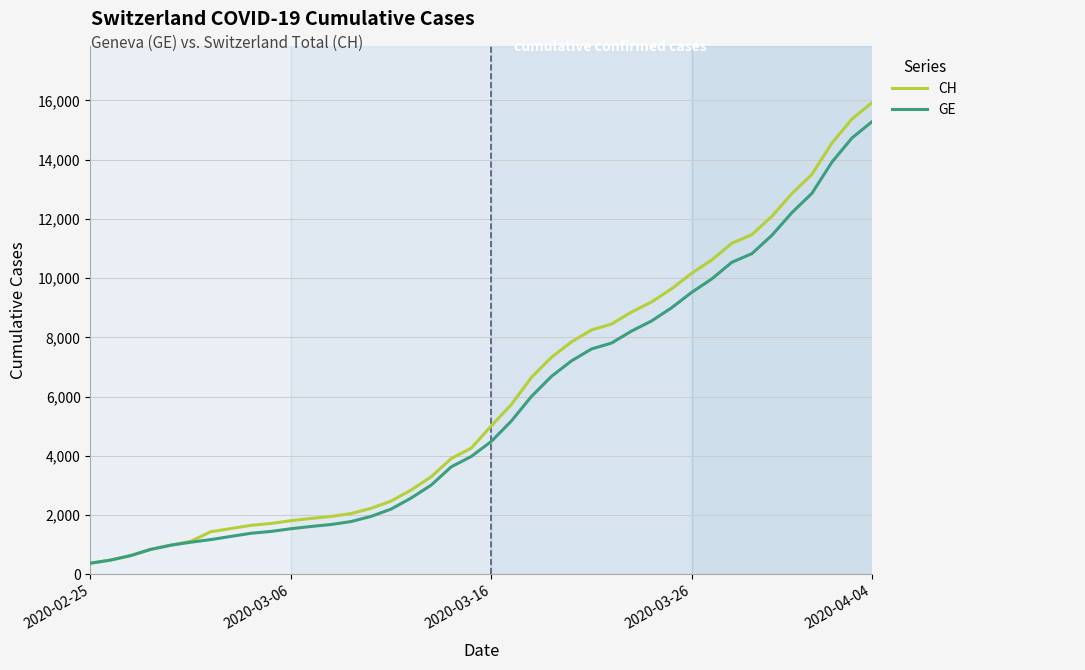

What is the average value of the CH series?

6053